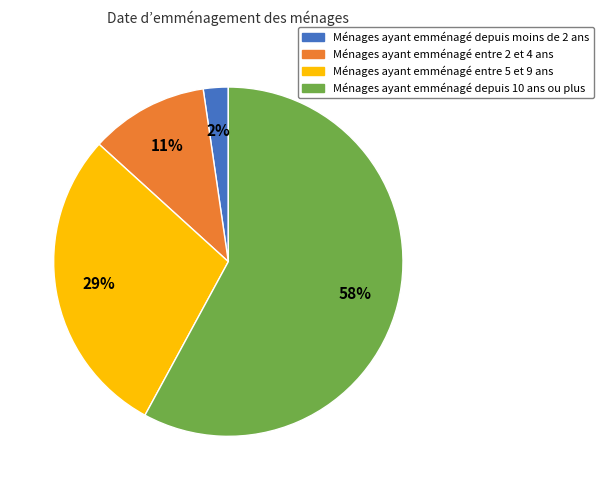

To the nearest percent, what is the difference between the largest and smallest slice percentages?

56%